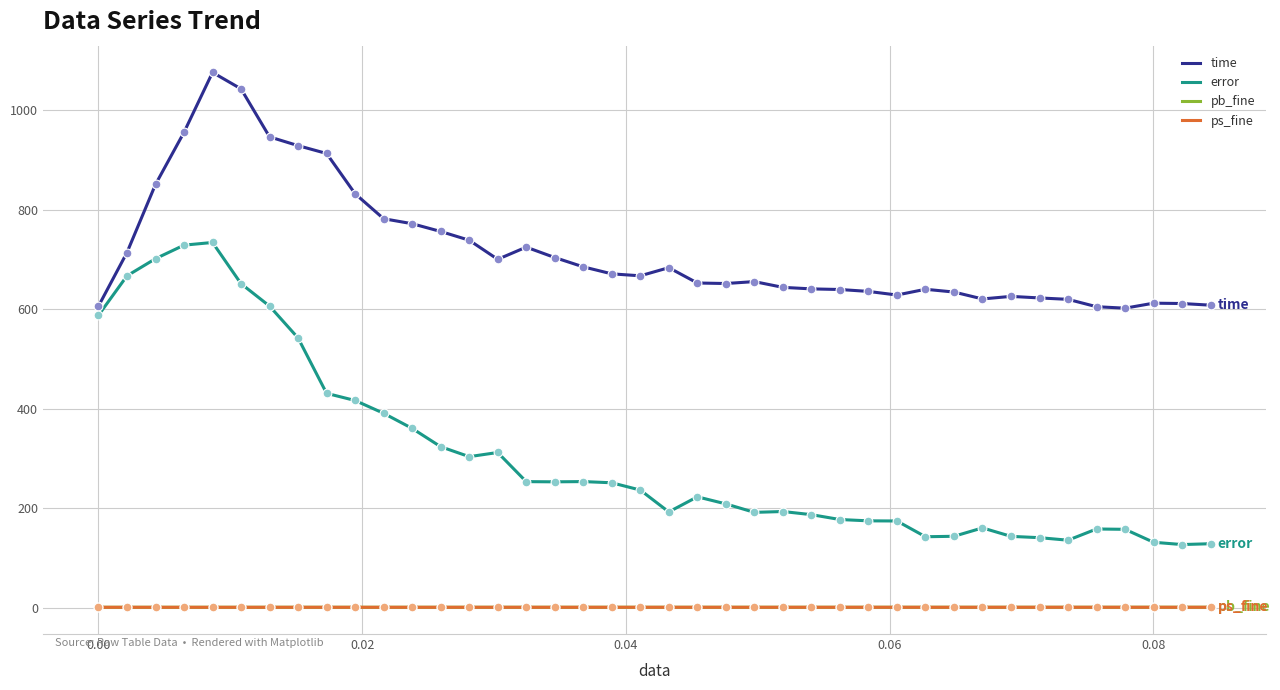

Does the chart have visible grid lines?

Yes